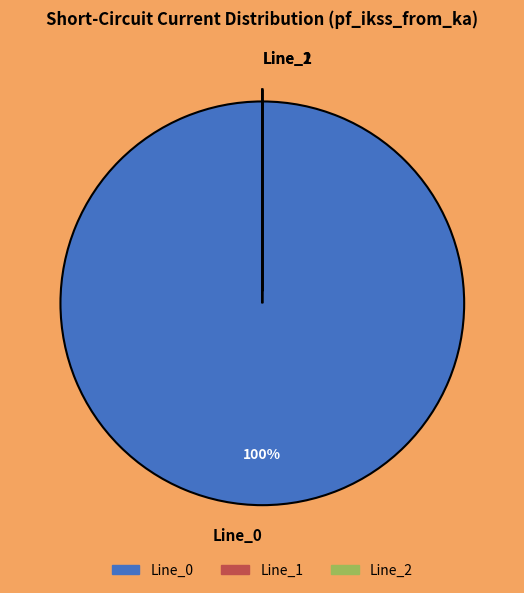

To the nearest percent, what portion does Line_0 represent?

100%